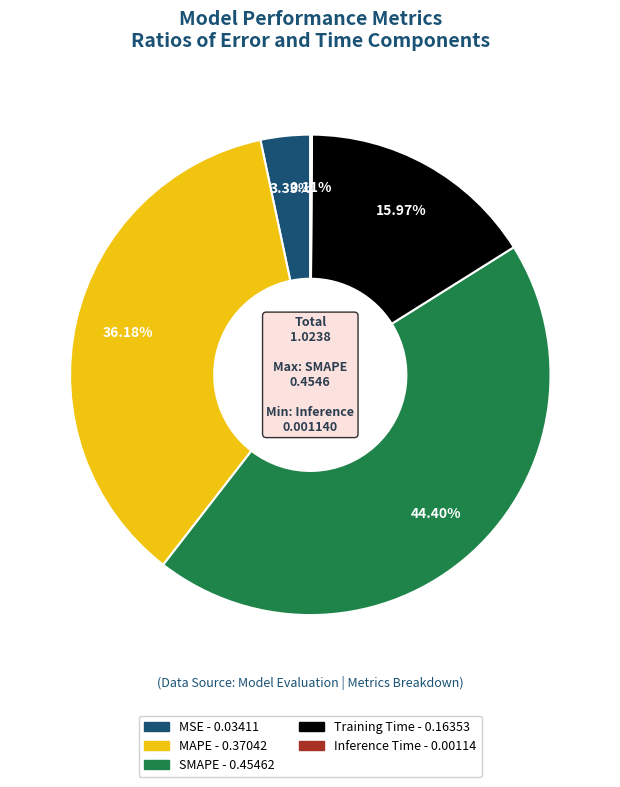

Is the sum of MAPE and SMAPE greater than half?

Yes